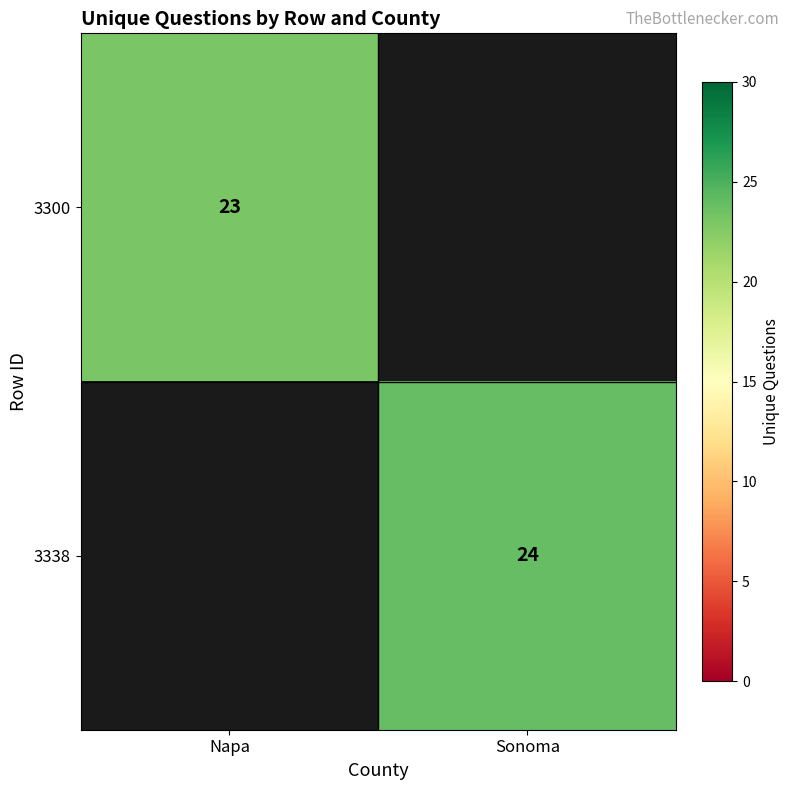

The 3300 series shows 23 at Napa. True or false?

True